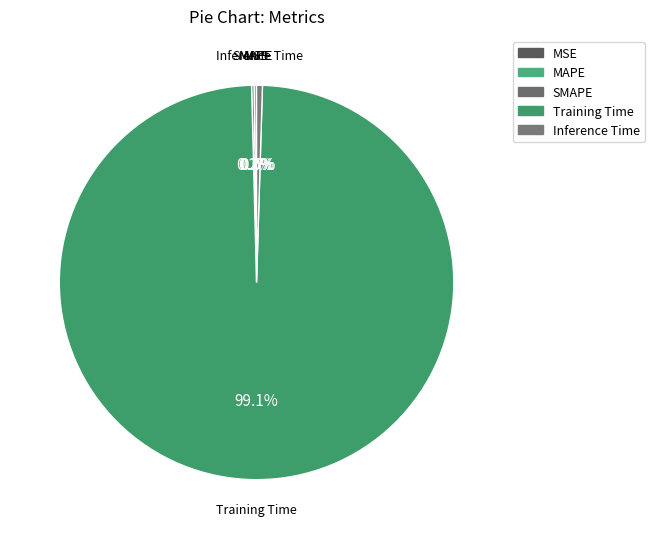

How many slices are in this pie chart?

5